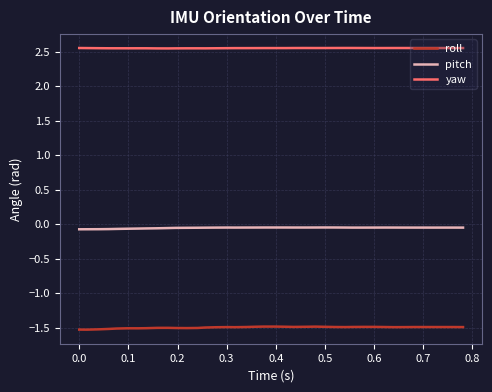

What is the smallest value displayed?

-1.5